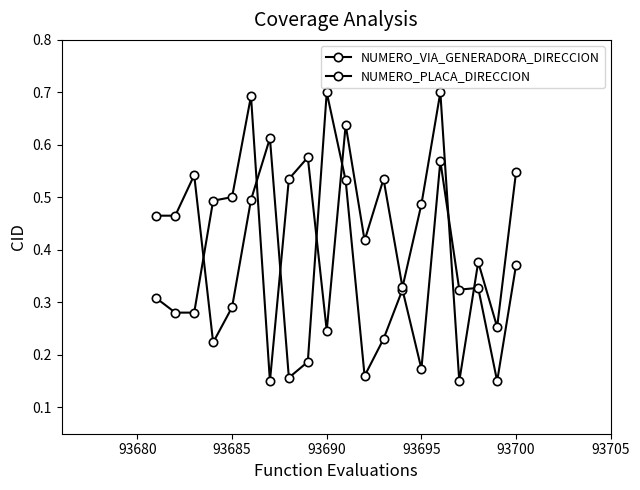

How many categories are shown in the chart?

20